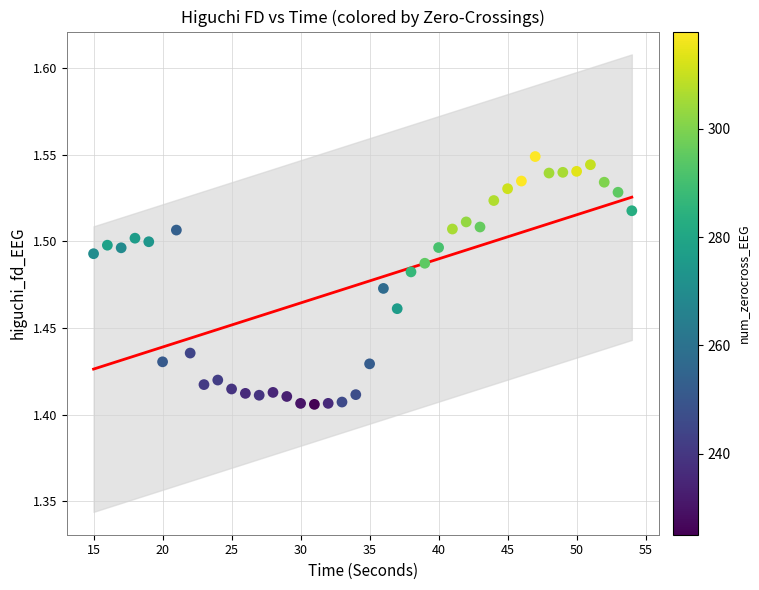

What is the range of X values (max minus min)?

39.0